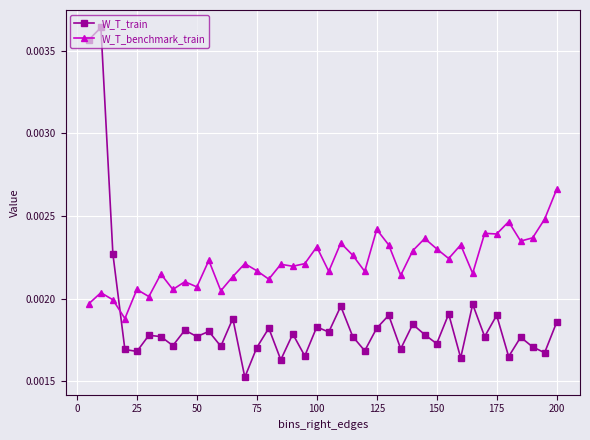

After their last crossing, which series has the higher values: W_T_train or W_T_benchmark_train?

W_T_benchmark_train